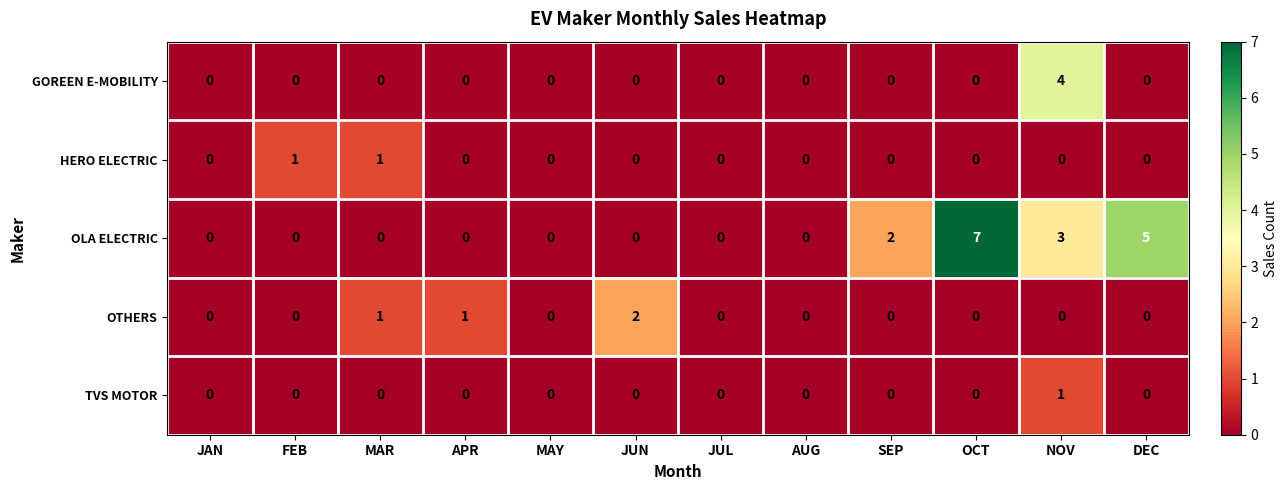

True or false: HERO ELECTRIC has a value of 1 at OCT.

False